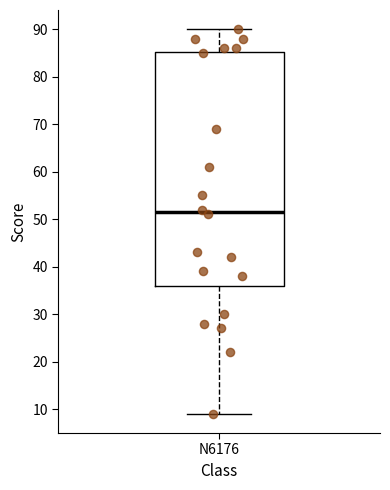

Where is the lower edge of the box for N6176 on the y-axis? The values are not printed on the chart, so give them approximately, as read against the axis.

36